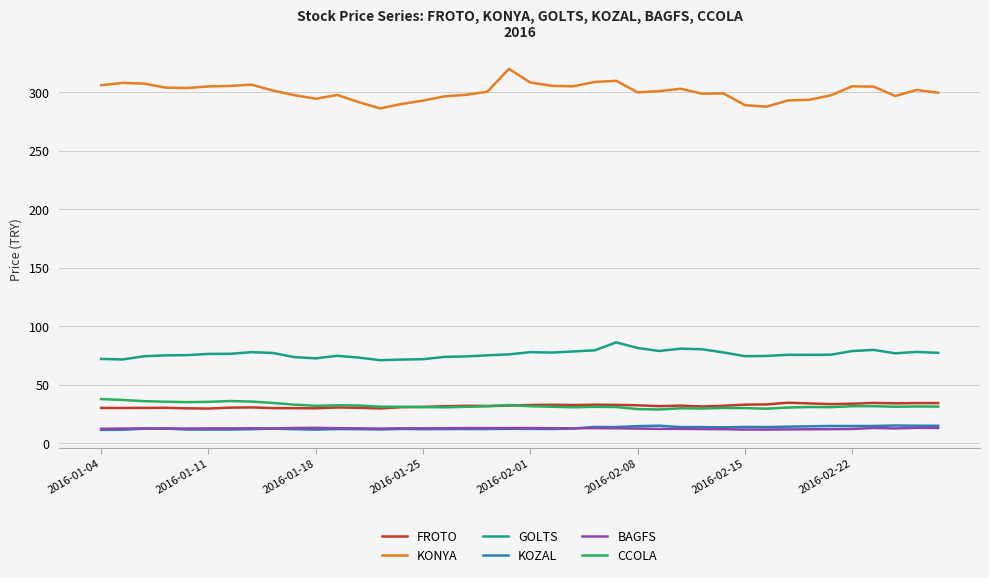

True or false: FROTO and KONYA intersect in this chart.

False